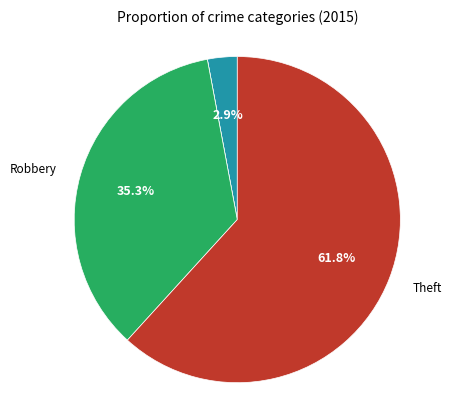

Is there any slice that represents more than half of the pie?

Yes